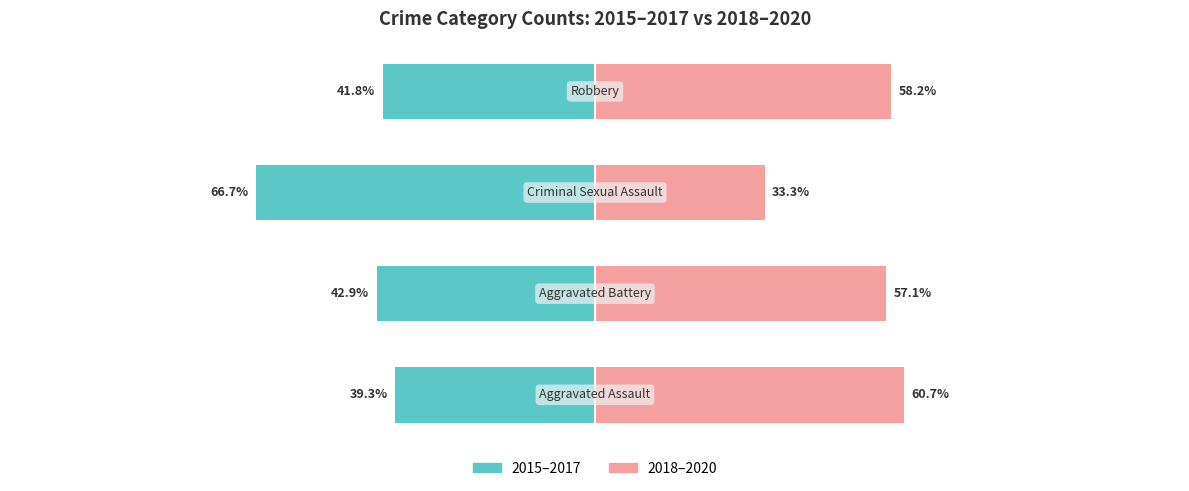

What is the difference between the 2018–2020 values at 1 and 0?

3.6